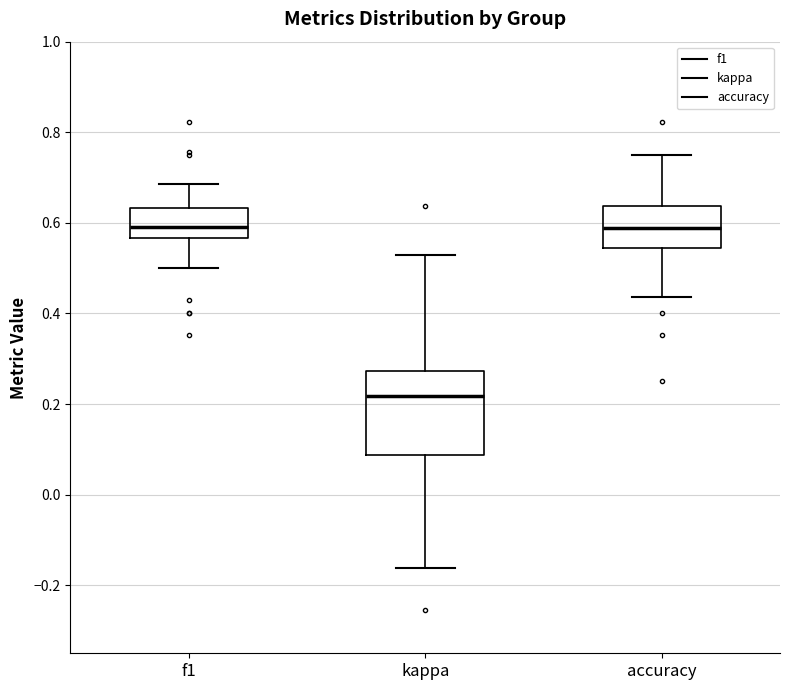

Reading left to right, read every box against the y-axis: the position of its median line, the range the box covers, and the ends of its whiskers. The values are not printed on the chart, so give them approximately, as read against the axis.

f1: median 0.60, box 0.56 to 0.64, whiskers 0.50 to 0.68
kappa: median 0.22, box 0.08 to 0.28, whiskers -0.16 to 0.52
accuracy: median 0.58, box 0.54 to 0.64, whiskers 0.44 to 0.76